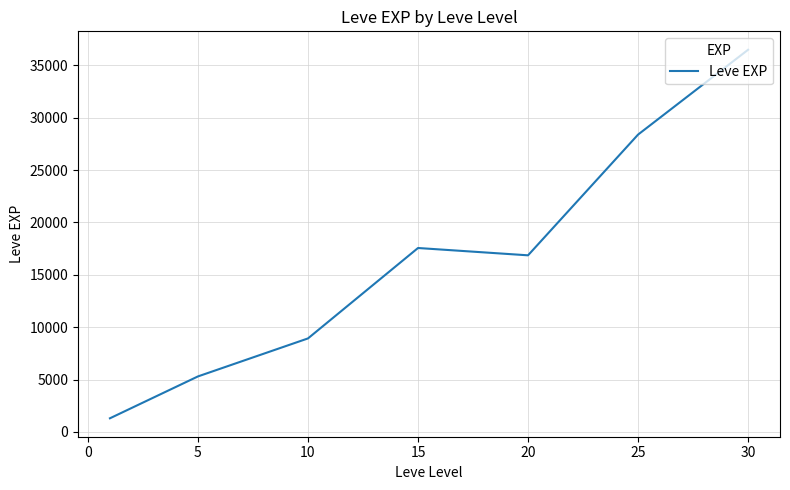

What is the average value?

16407.1